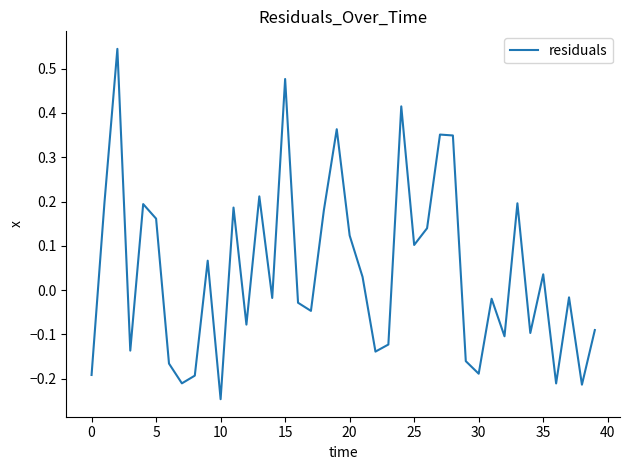

Does the chart have visible grid lines?

No